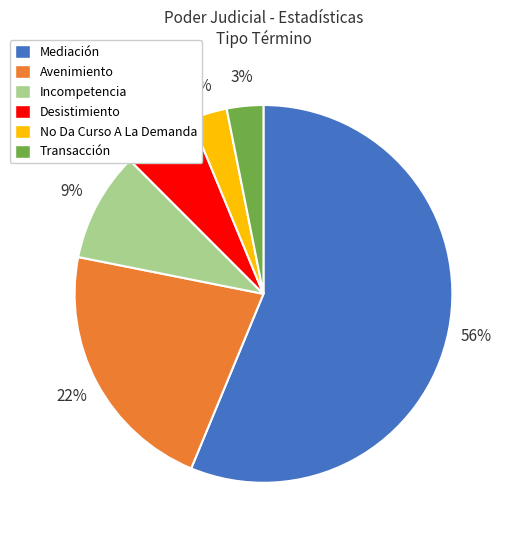

Which has a higher value, Incompetencia or Desistimiento?

Incompetencia